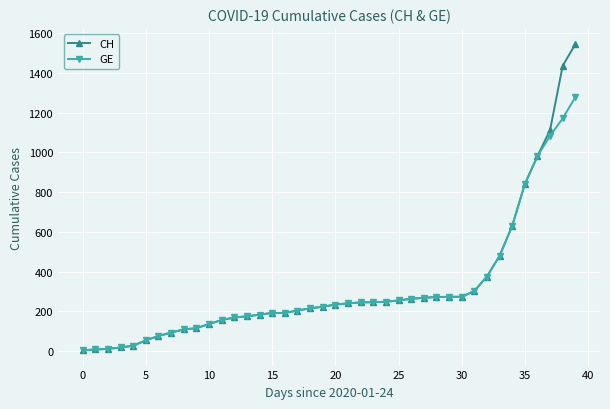

Rank the series by their maximum value, from highest to lowest.

CH, GE